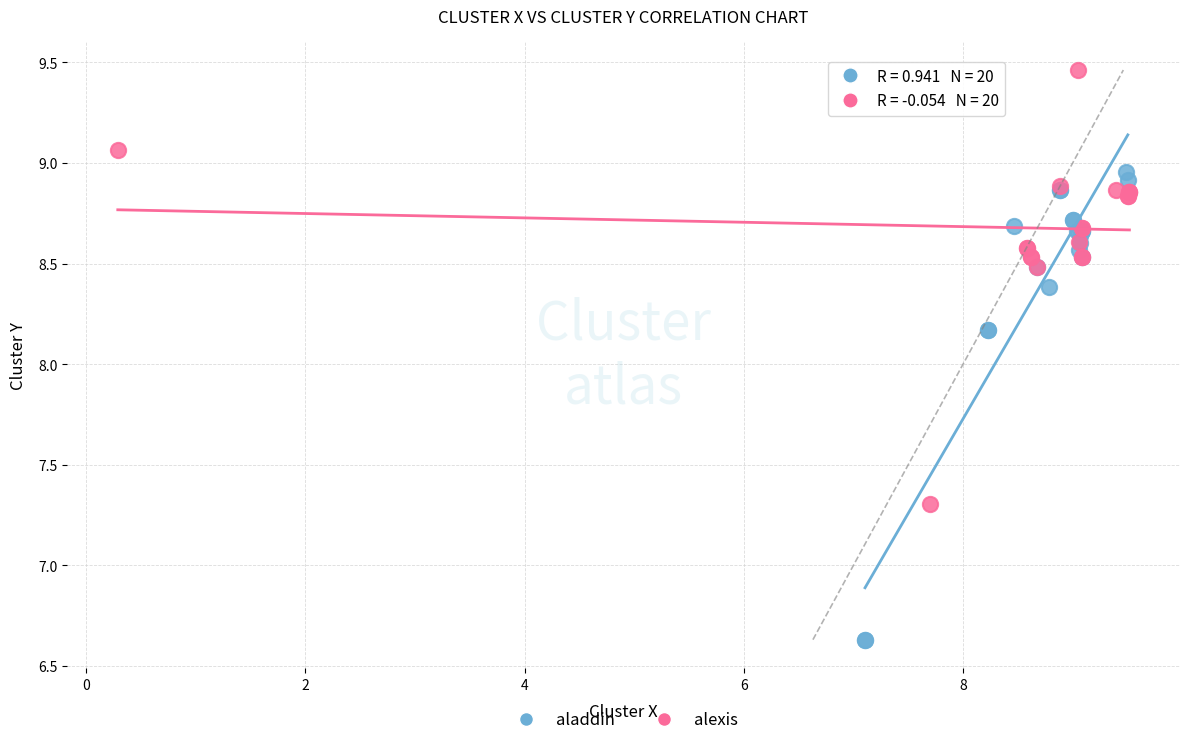

Which series reaches the maximum Y coordinate?

alexis